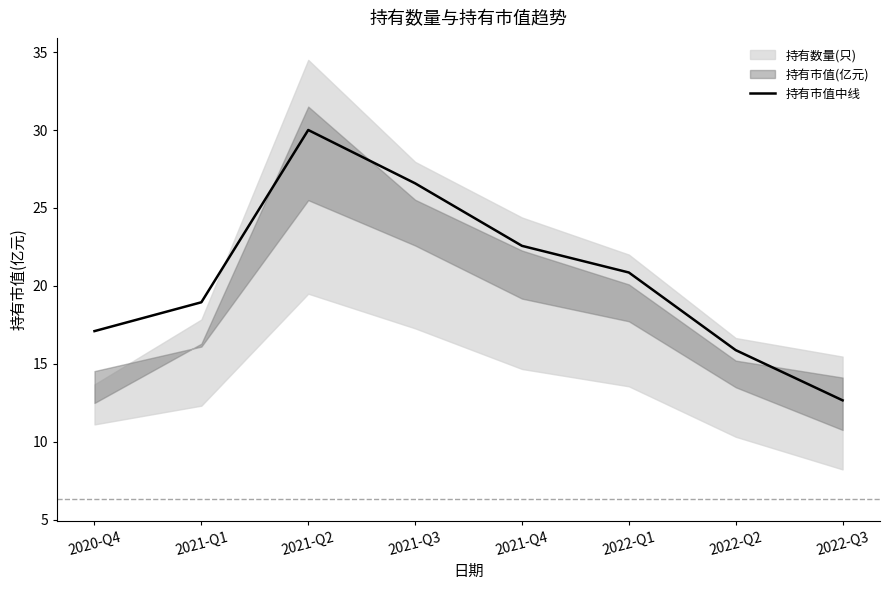

True or false: the data shows 6.3 at 2022-Q2.

False